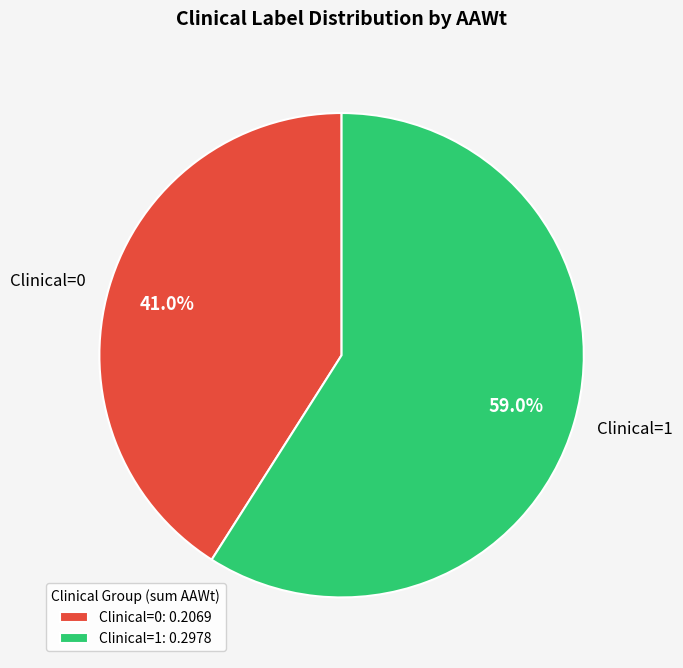

Which has a higher value, Clinical=1 or Clinical=0?

Clinical=1